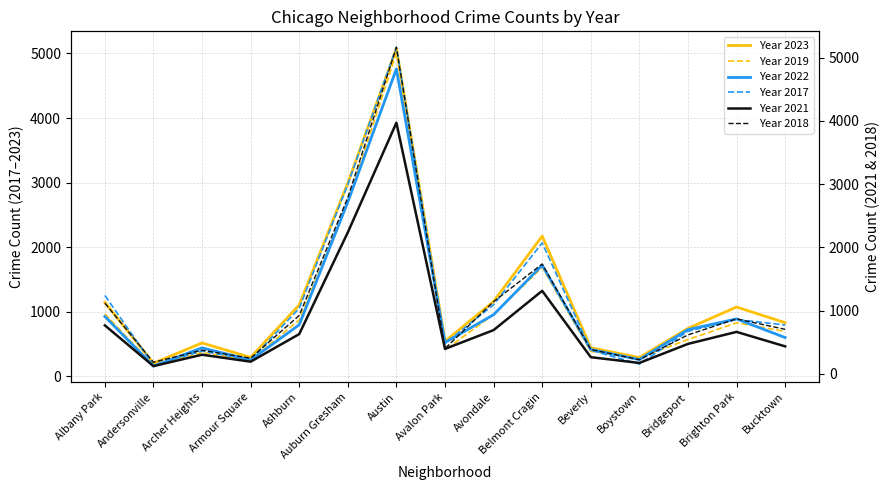

What are all the series names shown in the legend?

2019, 2022, 2017, 2018, 2021, 2023